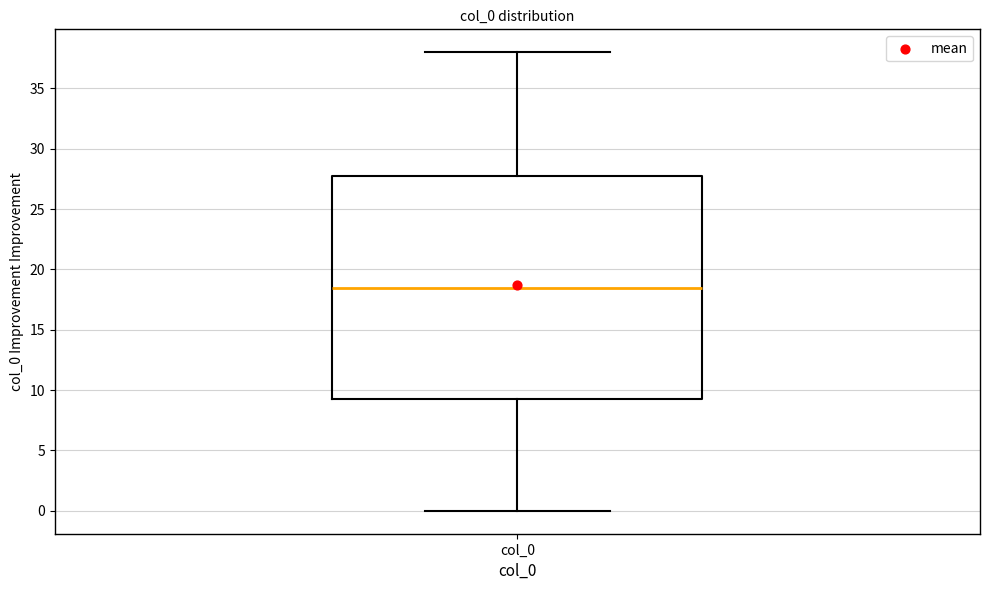

Read this box plot against the y-axis: the position of the median line, the range covered by the box, and the ends of both whiskers. The values are not printed on the chart, so give them approximately, as read against the axis.

median 18.5, box 9.5 to 28.0, whiskers 0.0 to 38.0